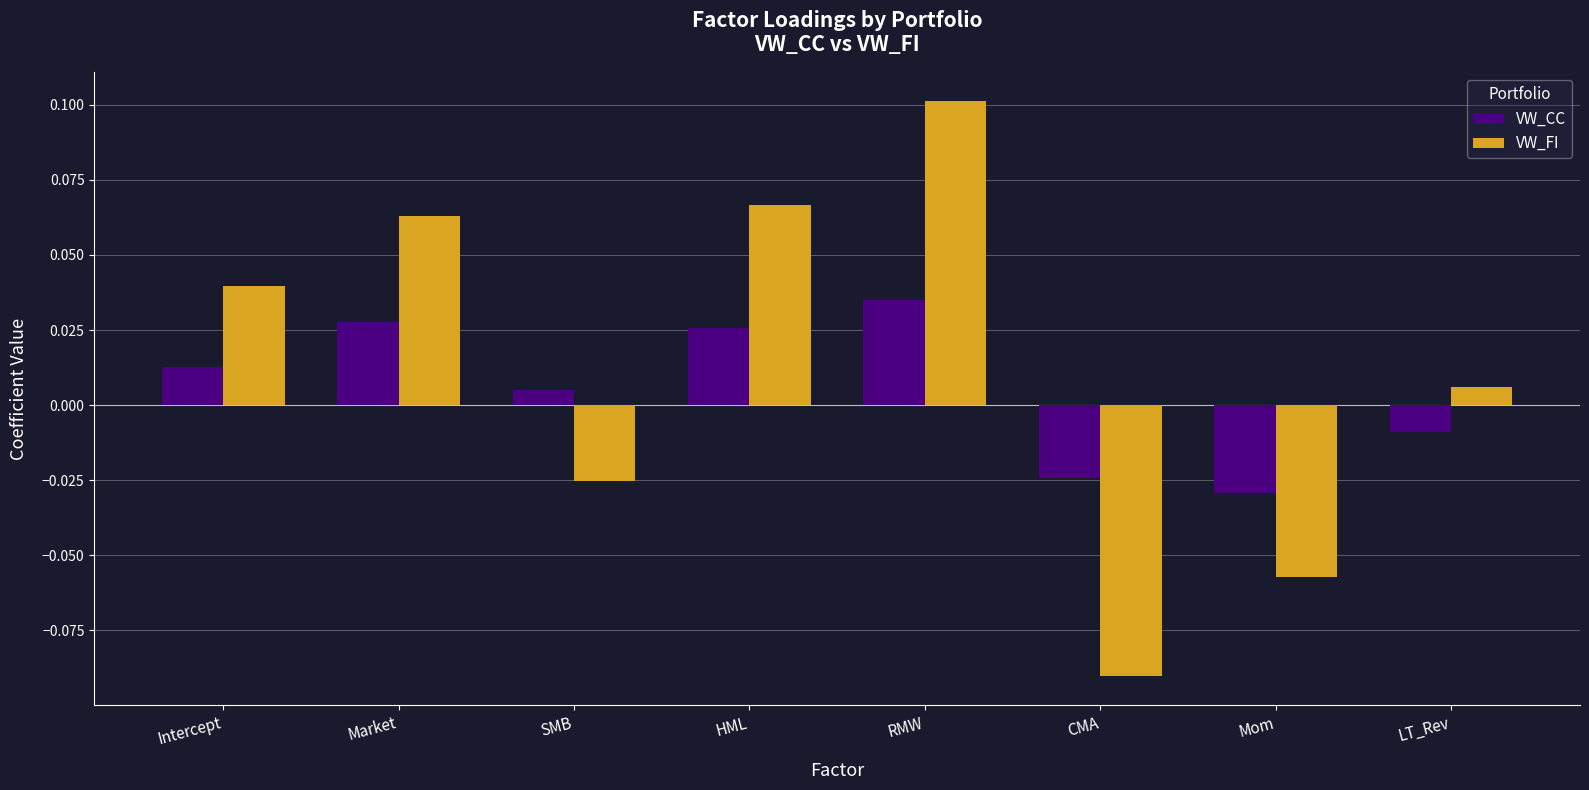

How many distinct data groups are displayed?

2